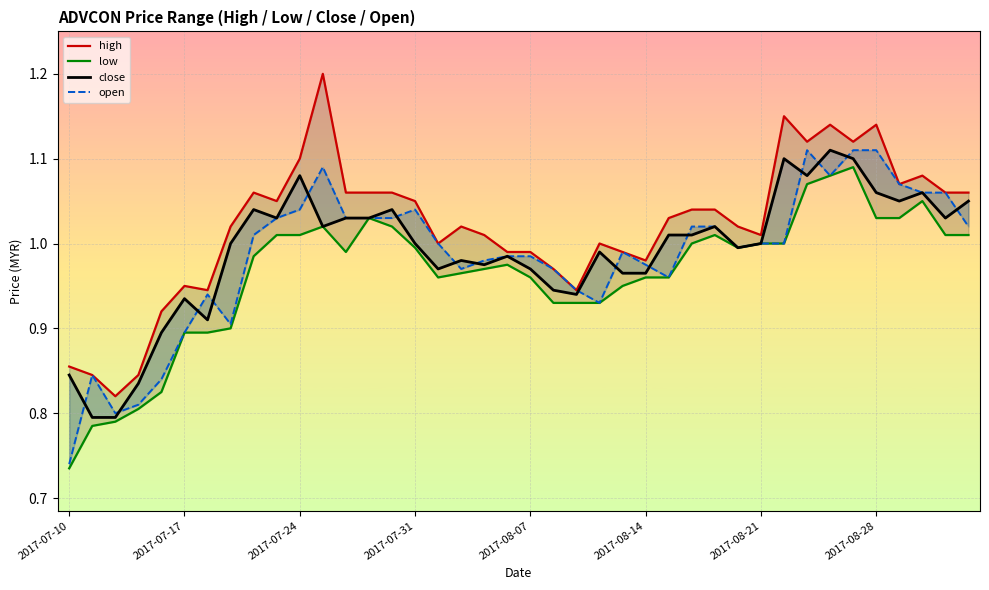

How many lines are shown in the chart?

4